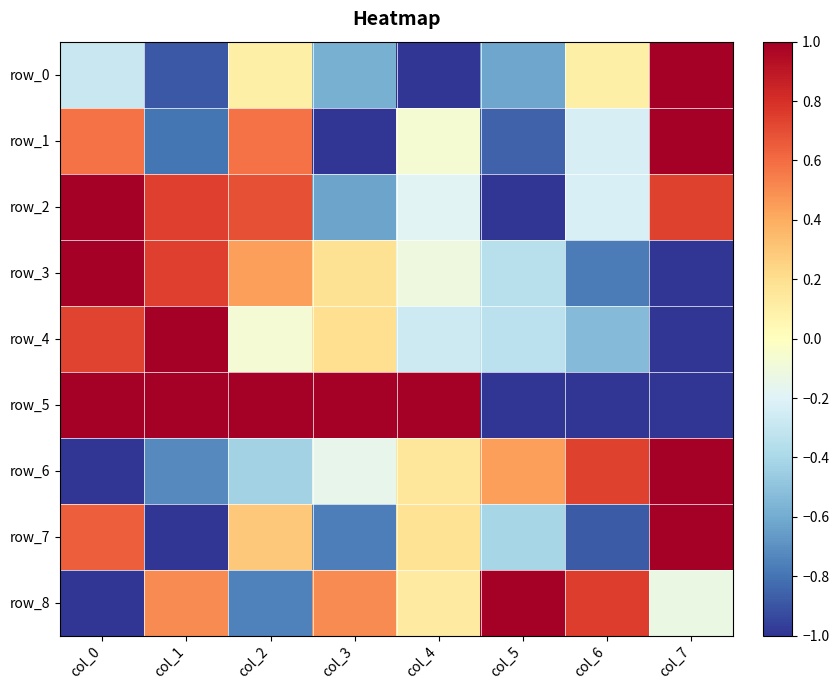

What is the sum of the row_1 values at col_5 and col_0?

-0.3